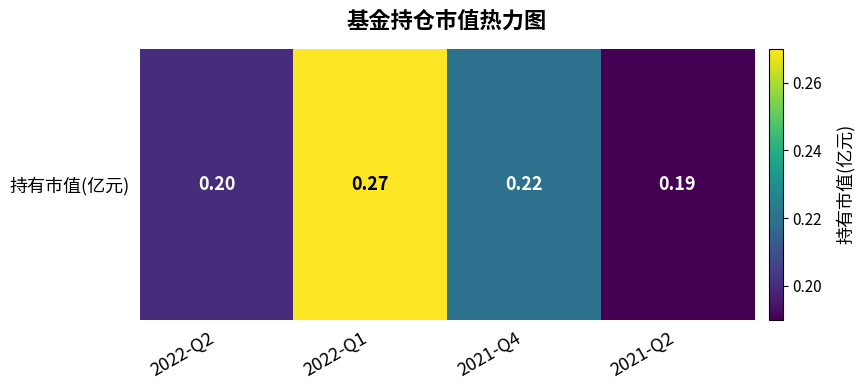

What is the sum of all values?

0.9